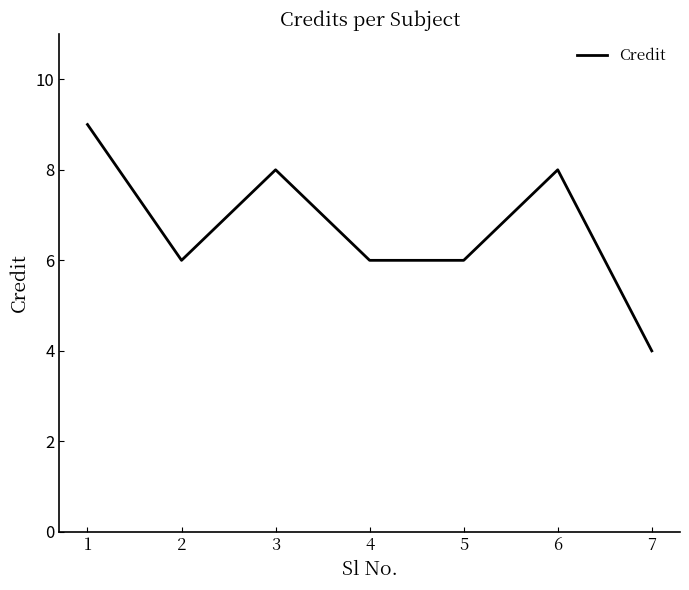

Is it true that the value at 4 is 6?

True